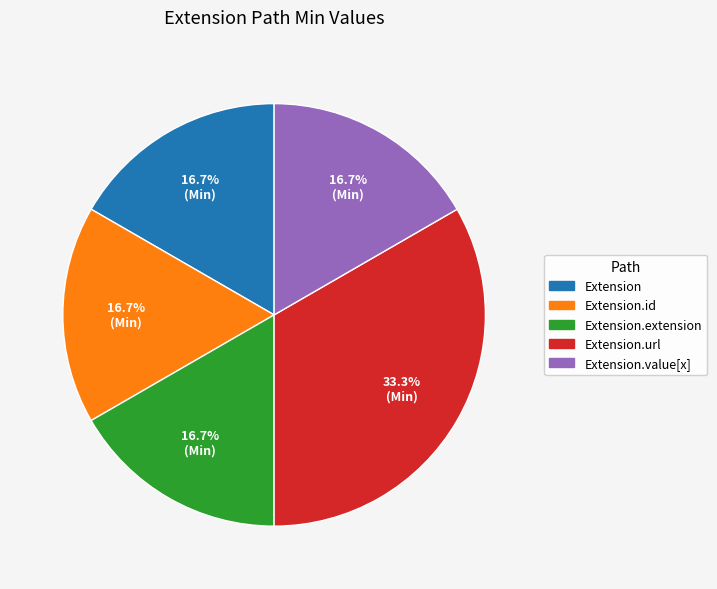

Does Extension.url represent more than half of the total?

No